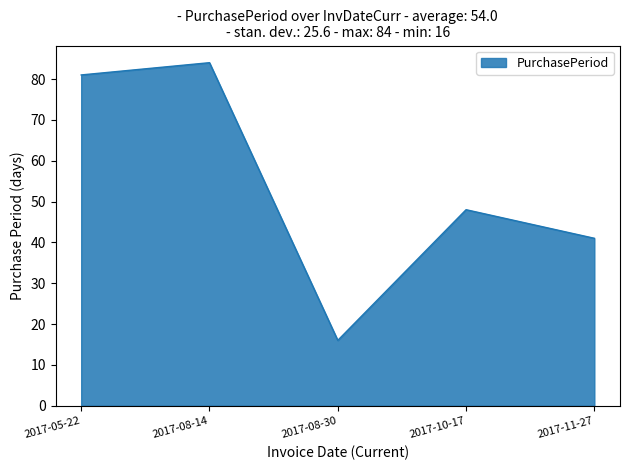

Rank the categories by value from highest to lowest.

2017-08-14, 2017-05-22, 2017-10-17, 2017-11-27, 2017-08-30